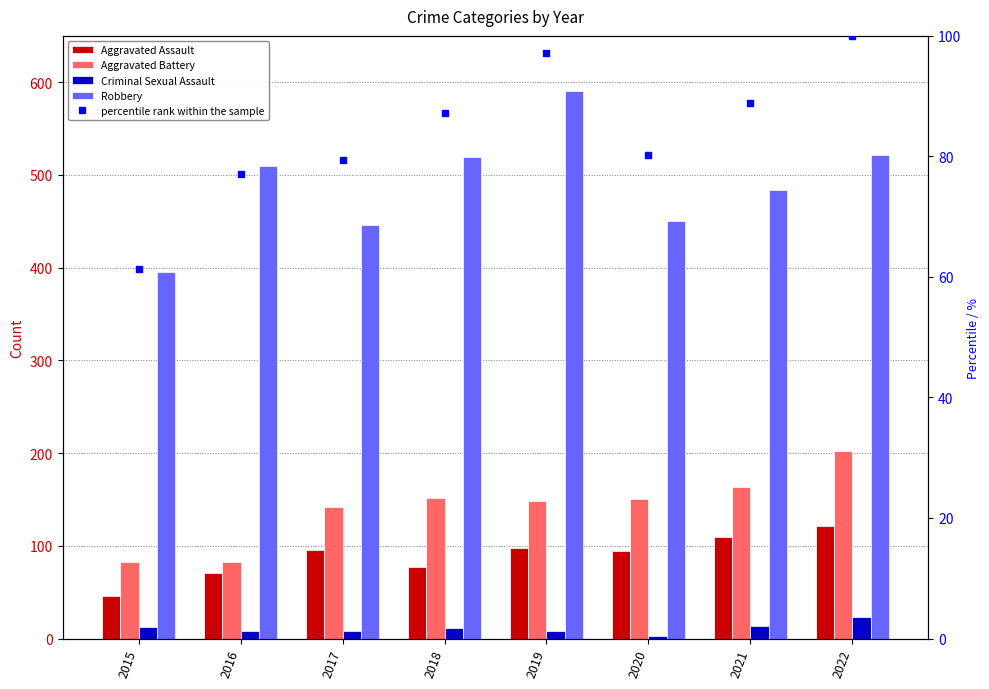

How many values in the percentile rank within the sample series are below 87?

4